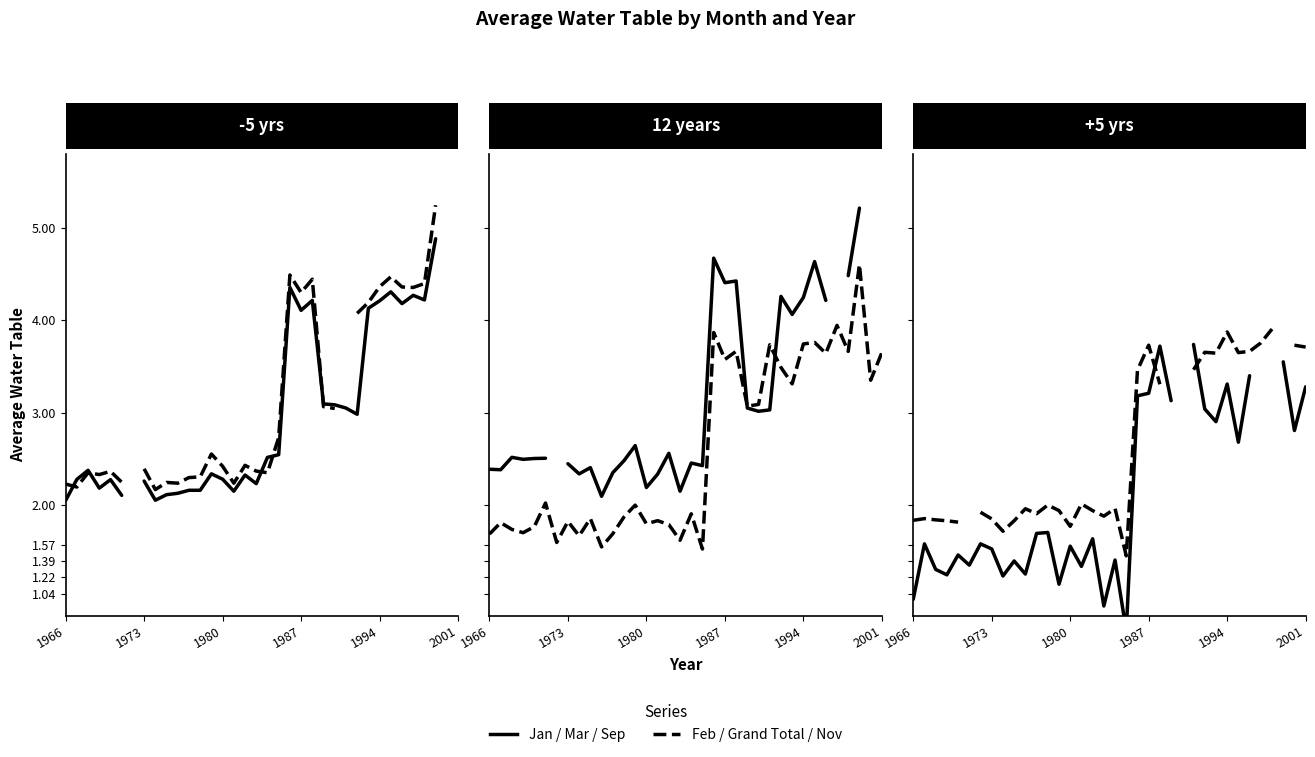

What is the greatest value displayed?

5.2